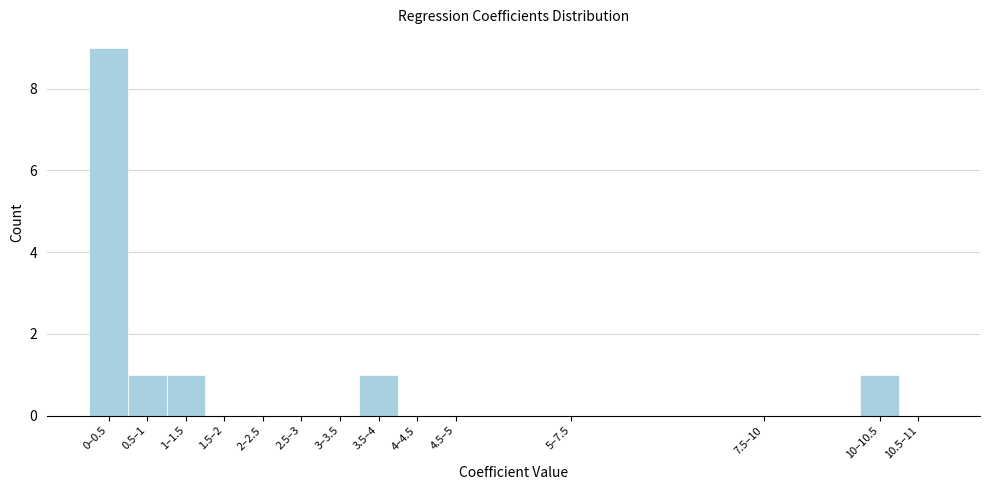

Reading right to left, list all the values displayed in this chart.

10.5–11=0	10–10.5=1	7.5–10=0	5–7.5=0	4.5–5=0	4–4.5=0	3.5–4=1	3–3.5=0	2.5–3=0	2–2.5=0	1.5–2=0	1–1.5=1	0.5–1=1	0–0.5=9